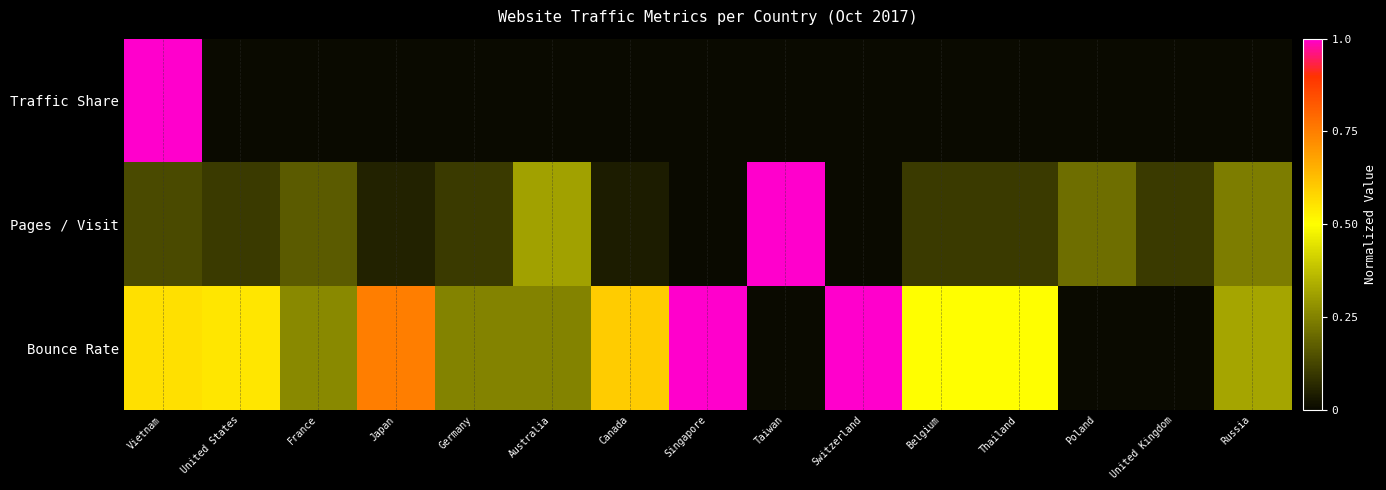

Reading right to left, list all the values displayed in this chart.

Traffic Share: Russia=0.0	United Kingdom=0.0	Poland=0.0	Thailand=0.0	Belgium=0.0	Switzerland=0.0	Taiwan=0.0	Singapore=0.0	Canada=0.0	Australia=0.0	Germany=0.0	Japan=0.0	France=0.0	United States=0.0	Vietnam=1.0
Pages / Visit: Russia=0.2	United Kingdom=0.1	Poland=0.2	Thailand=0.1	Belgium=0.1	Switzerland=0.0	Taiwan=1.0	Singapore=0.0	Canada=0.0	Australia=0.3	Germany=0.1	Japan=0.1	France=0.2	United States=0.1	Vietnam=0.1
Bounce Rate: Russia=0.3	United Kingdom=0.0	Poland=0.0	Thailand=0.5	Belgium=0.5	Switzerland=1.0	Taiwan=0.0	Singapore=1.0	Canada=0.6	Australia=0.2	Germany=0.2	Japan=0.8	France=0.3	United States=0.6	Vietnam=0.6